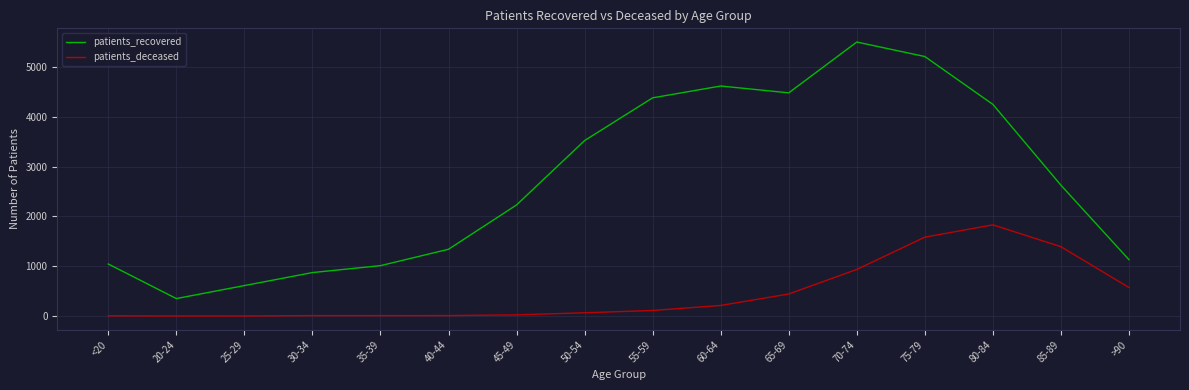

True or false: patients_deceased and patients_recovered cross at least once.

False